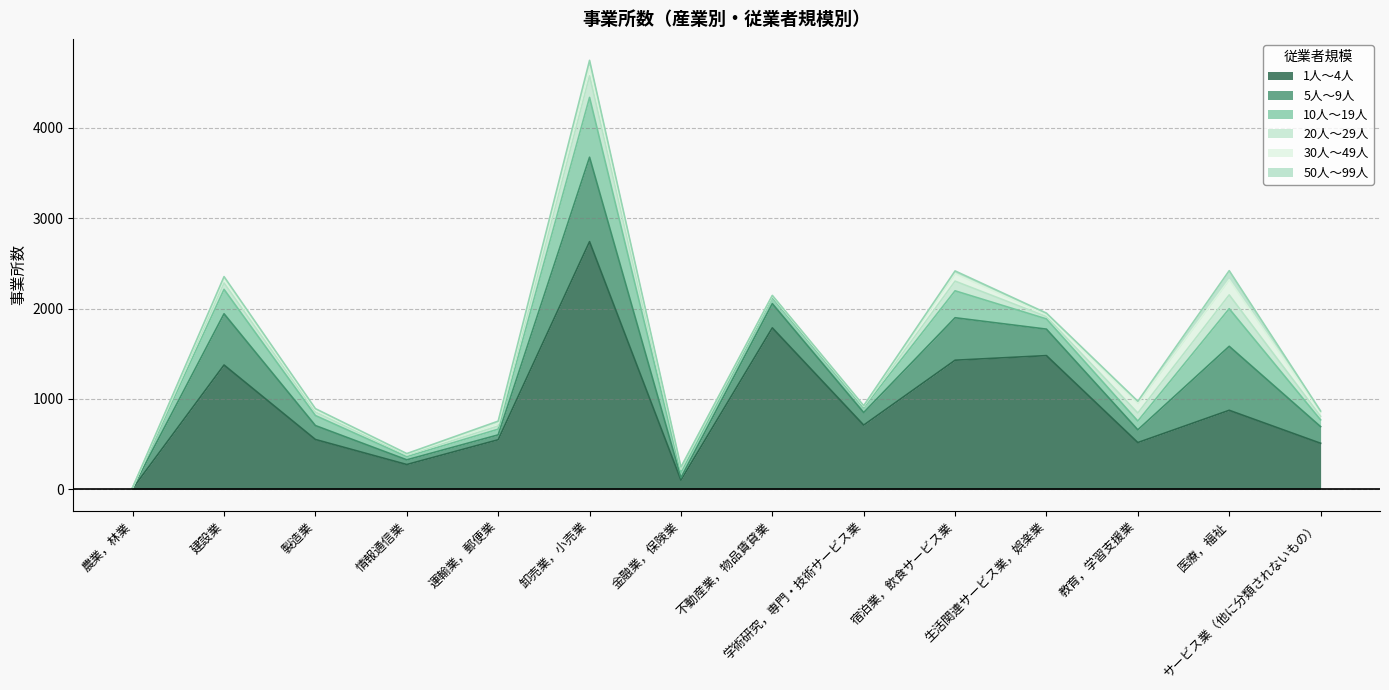

How many lines are shown in the chart?

6